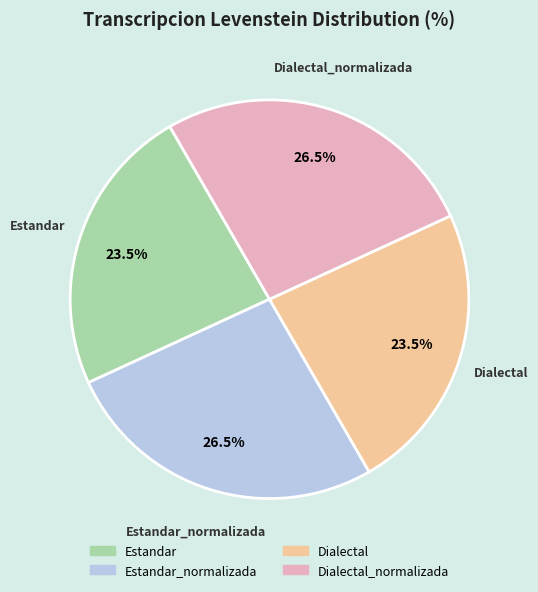

Does any single category account for the majority?

No